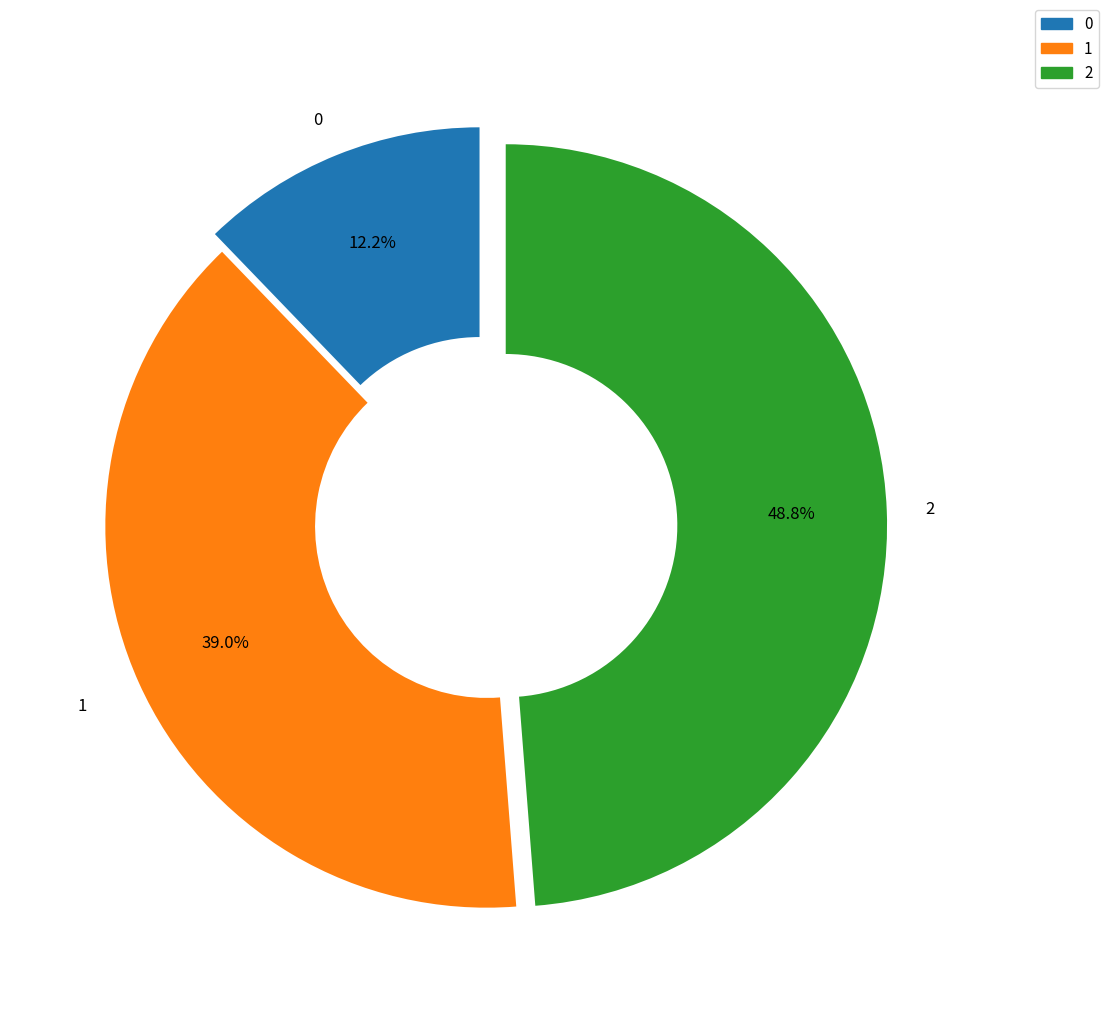

True or false: 0 accounts for 12% of the total.

True